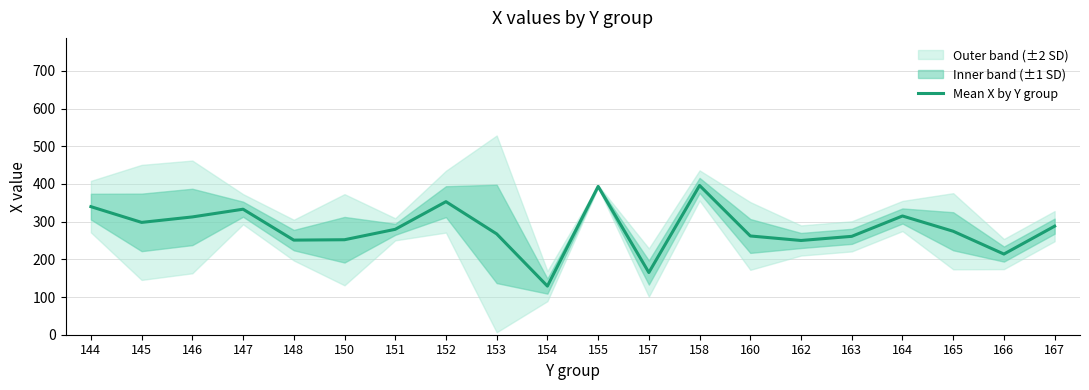

True or false: the data shows 225.8 at 154.

False